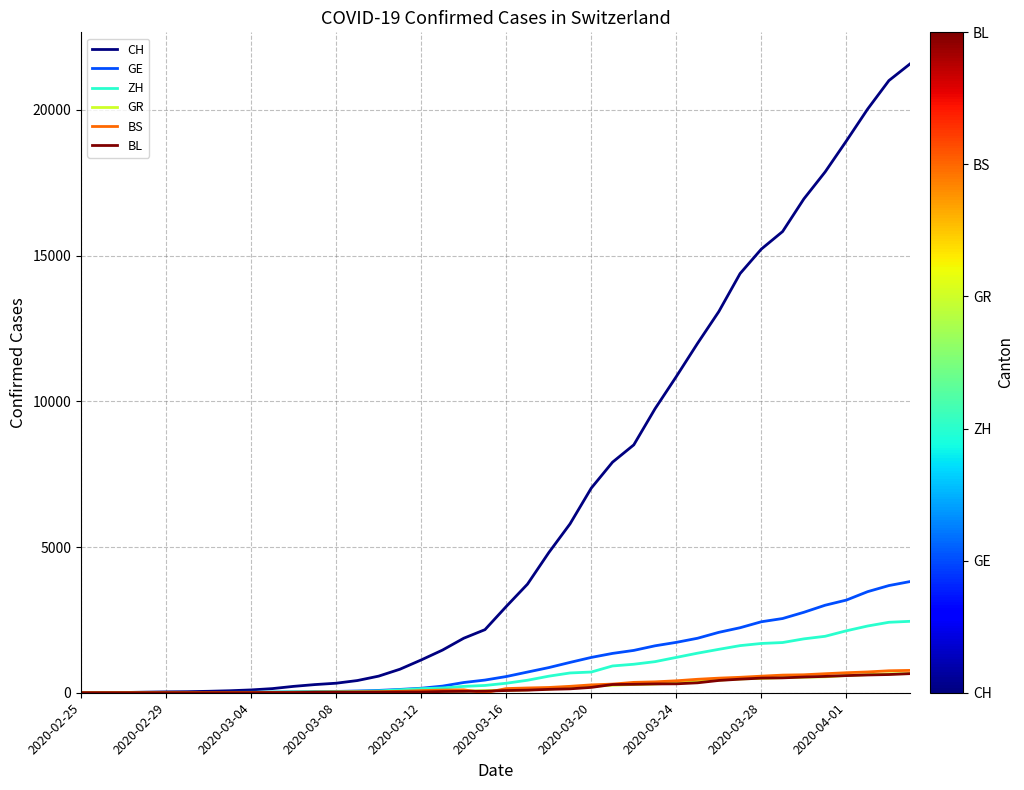

What is the highest value of the GE series?

3816